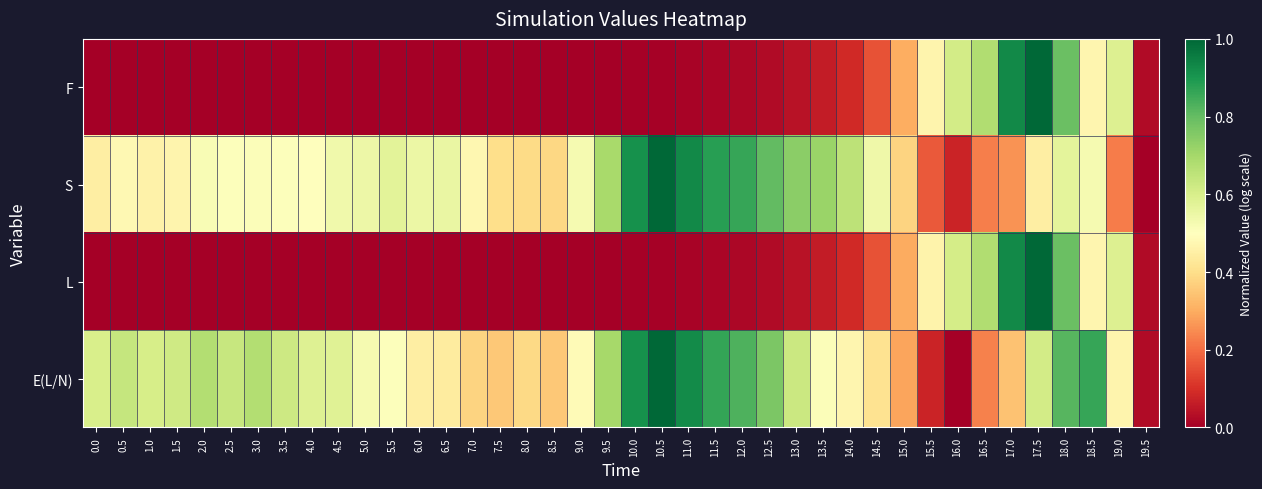

Reading right to left, extract all data points from this chart.

F: 19.5=0.0	19.0=0.6	18.5=0.5	18.0=0.8	17.5=1.0	17.0=0.9	16.5=0.7	16.0=0.6	15.5=0.5	15.0=0.3	14.5=0.2	14.0=0.1	13.5=0.1	13.0=0.0	12.5=0.0	12.0=0.0	11.5=0.0	11.0=0.0	10.5=0.0	10.0=0.0	9.5=0.0	9.0=0.0	8.5=0.0	8.0=0.0	7.5=0.0	7.0=0.0	6.5=0.0	6.0=0.0	5.5=0.0	5.0=0.0	4.5=0.0	4.0=0.0	3.5=0.0	3.0=0.0	2.5=0.0	2.0=0.0	1.5=0.0	1.0=0.0	0.5=0.0	0.0=0.0
S: 19.5=0.0	19.0=0.2	18.5=0.5	18.0=0.6	17.5=0.4	17.0=0.3	16.5=0.2	16.0=0.1	15.5=0.2	15.0=0.4	14.5=0.5	14.0=0.7	13.5=0.7	13.0=0.7	12.5=0.8	12.0=0.9	11.5=0.9	11.0=0.9	10.5=1.0	10.0=0.9	9.5=0.7	9.0=0.5	8.5=0.4	8.0=0.4	7.5=0.4	7.0=0.5	6.5=0.6	6.0=0.5	5.5=0.6	5.0=0.5	4.5=0.5	4.0=0.5	3.5=0.5	3.0=0.5	2.5=0.5	2.0=0.5	1.5=0.5	1.0=0.5	0.5=0.5	0.0=0.4
L: 19.5=0.0	19.0=0.6	18.5=0.5	18.0=0.8	17.5=1.0	17.0=0.9	16.5=0.7	16.0=0.6	15.5=0.5	15.0=0.3	14.5=0.2	14.0=0.1	13.5=0.1	13.0=0.0	12.5=0.0	12.0=0.0	11.5=0.0	11.0=0.0	10.5=0.0	10.0=0.0	9.5=0.0	9.0=0.0	8.5=0.0	8.0=0.0	7.5=0.0	7.0=0.0	6.5=0.0	6.0=0.0	5.5=0.0	5.0=0.0	4.5=0.0	4.0=0.0	3.5=0.0	3.0=0.0	2.5=0.0	2.0=0.0	1.5=0.0	1.0=0.0	0.5=0.0	0.0=0.0
E(L/N): 19.5=0.0	19.0=0.5	18.5=0.9	18.0=0.8	17.5=0.6	17.0=0.3	16.5=0.2	16.0=0.0	15.5=0.1	15.0=0.3	14.5=0.4	14.0=0.5	13.5=0.5	13.0=0.6	12.5=0.8	12.0=0.8	11.5=0.9	11.0=0.9	10.5=1.0	10.0=0.9	9.5=0.7	9.0=0.5	8.5=0.4	8.0=0.4	7.5=0.4	7.0=0.4	6.5=0.4	6.0=0.4	5.5=0.5	5.0=0.5	4.5=0.6	4.0=0.6	3.5=0.6	3.0=0.7	2.5=0.6	2.0=0.7	1.5=0.6	1.0=0.6	0.5=0.6	0.0=0.6